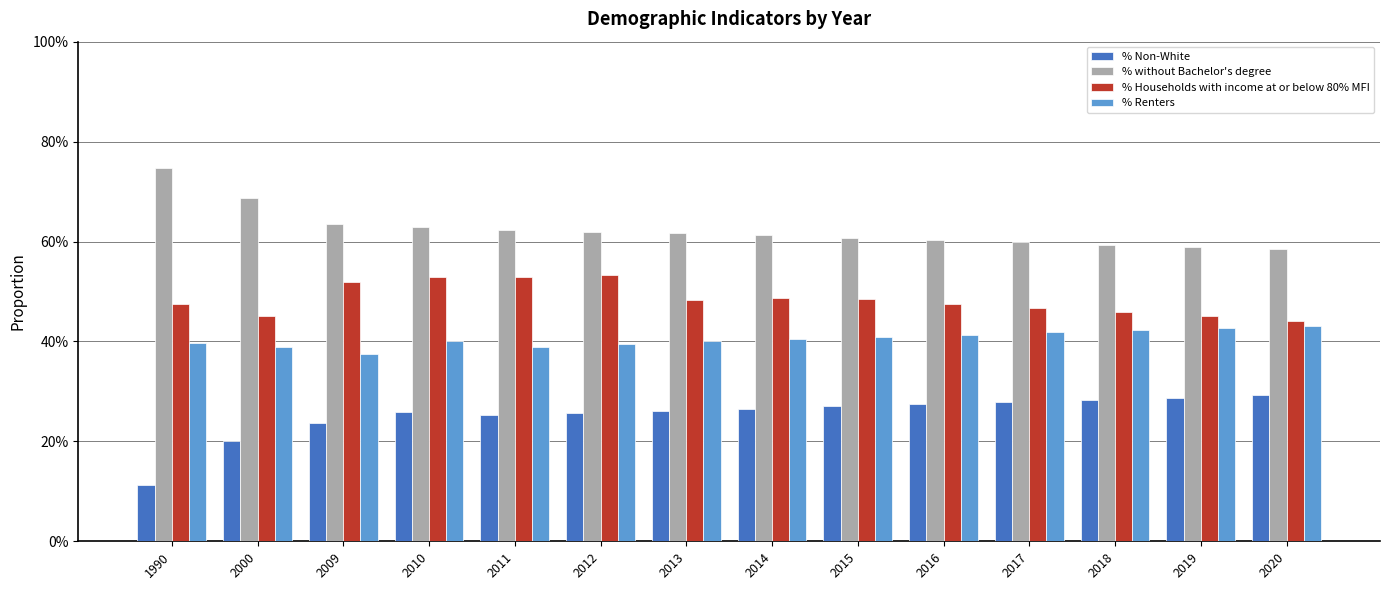

What is the average value of the % Non-White series?

0.3